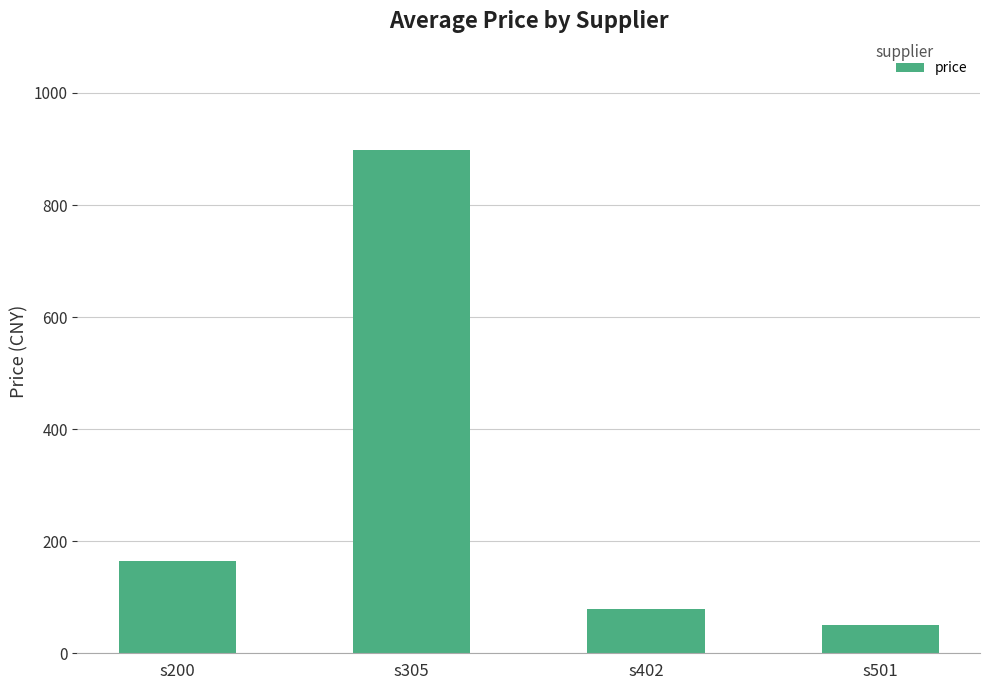

List the labels in order of value, smallest first.

s501, s402, s200, s305